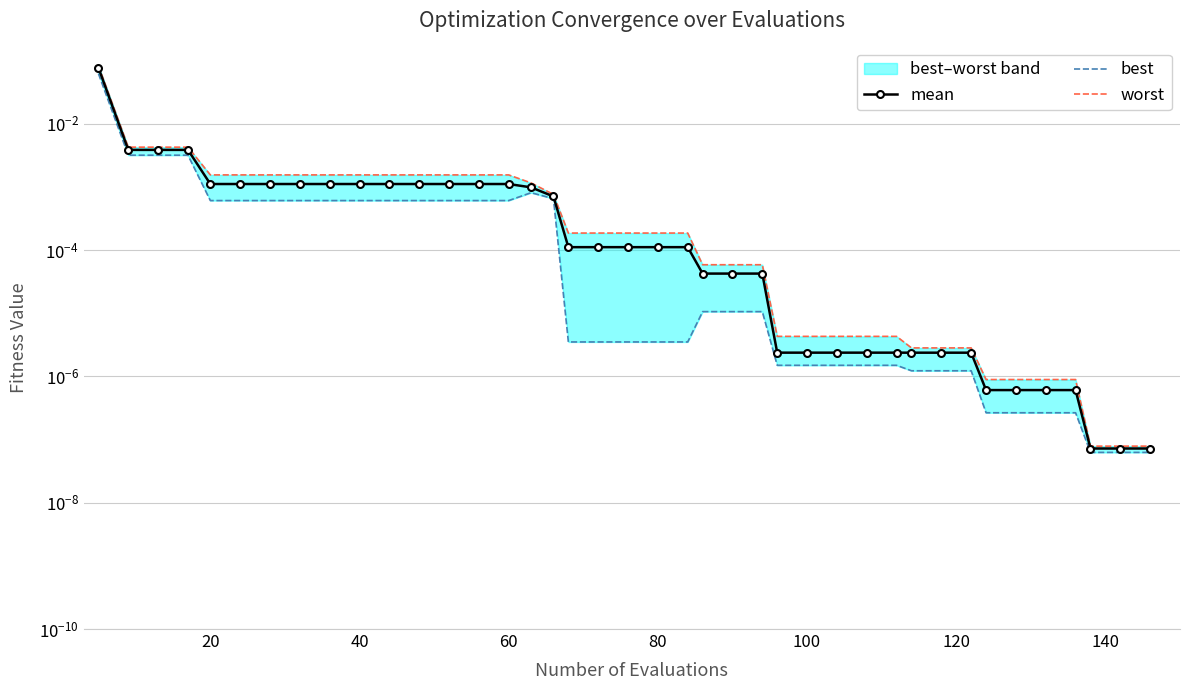

What is the maximum value for best?

0.1